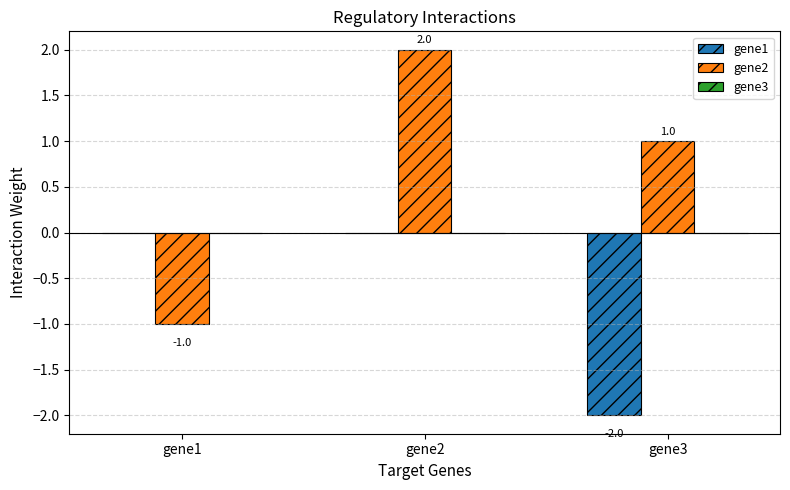

At which label does gene2 first exceed 0?

gene2